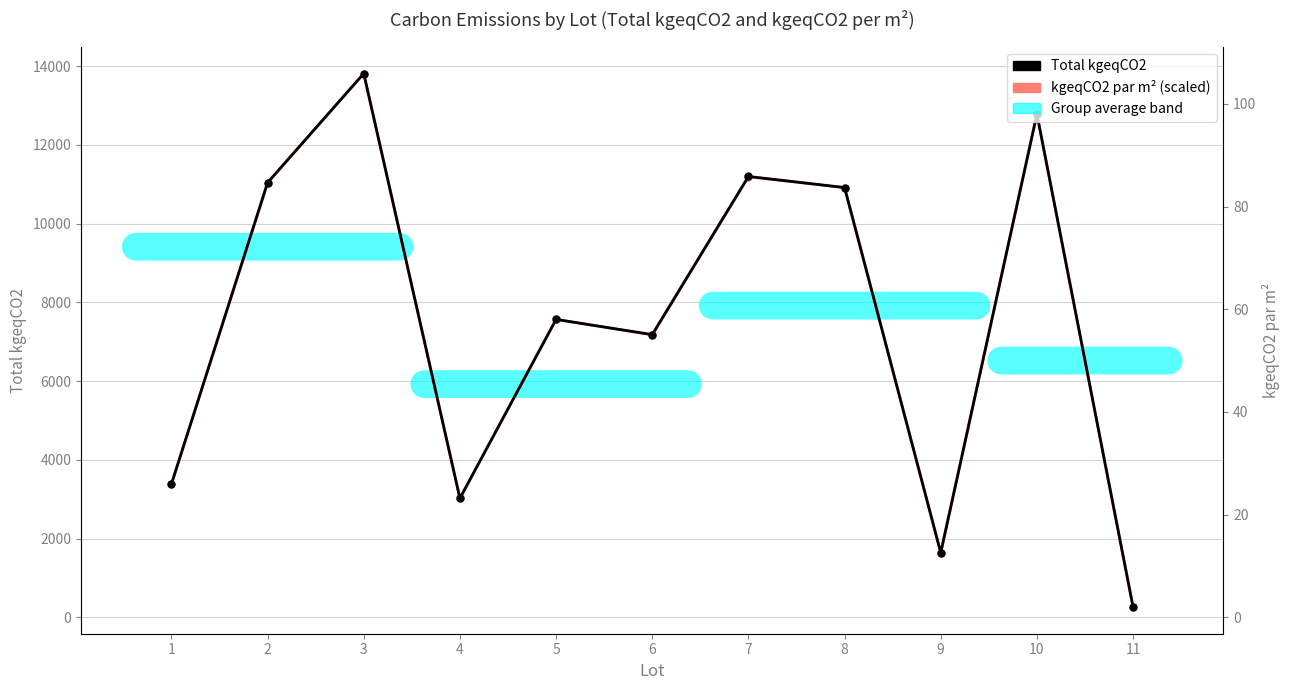

List the series in order of their overall mean, lowest first.

kgeqCO2 par m² (scaled), Total kgeqCO2